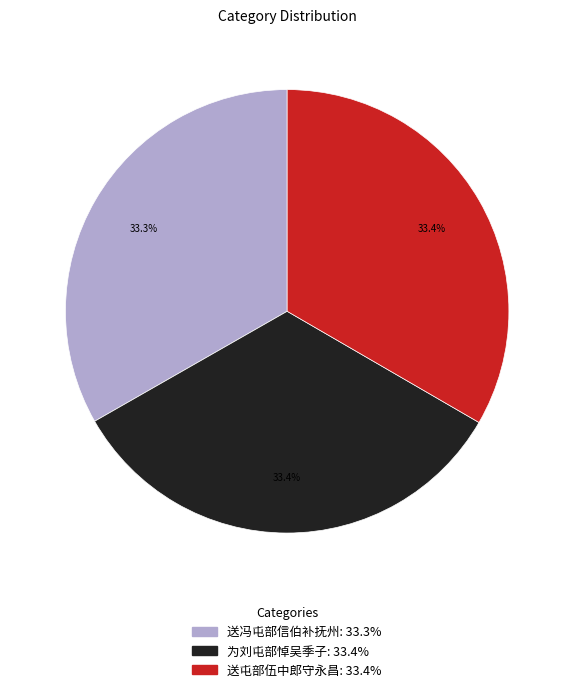

The 送冯屯部信伯补抚州 slice represents 33% of the pie. True or false?

True